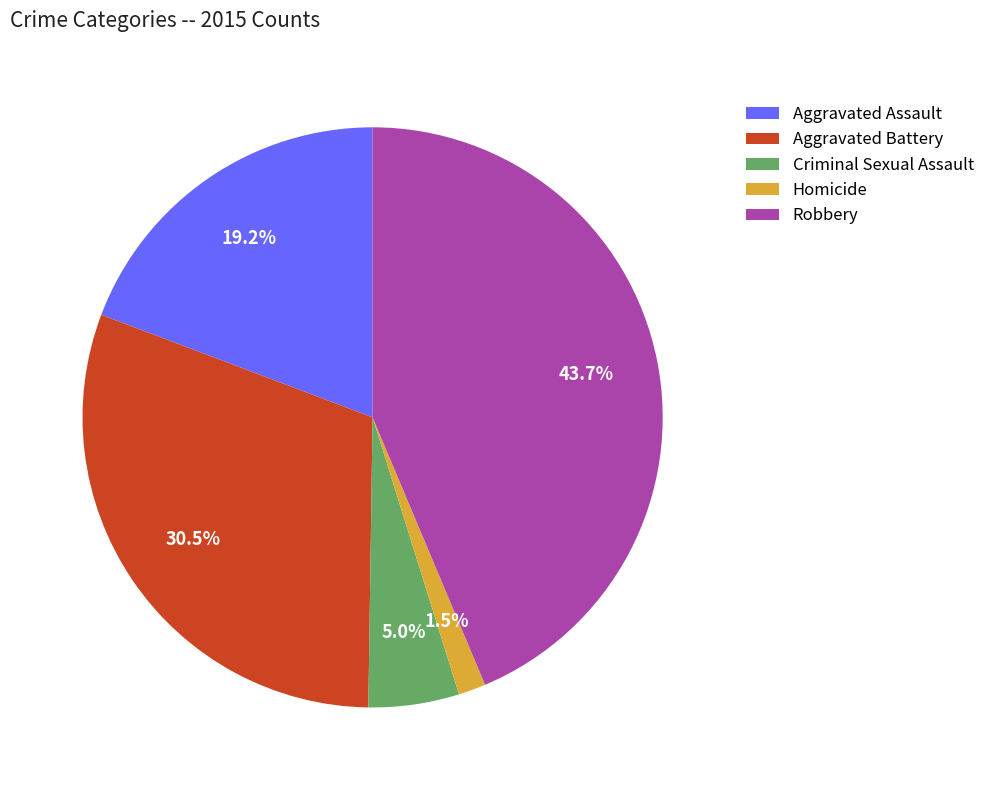

What portion of the pie excludes Robbery?

56.3%